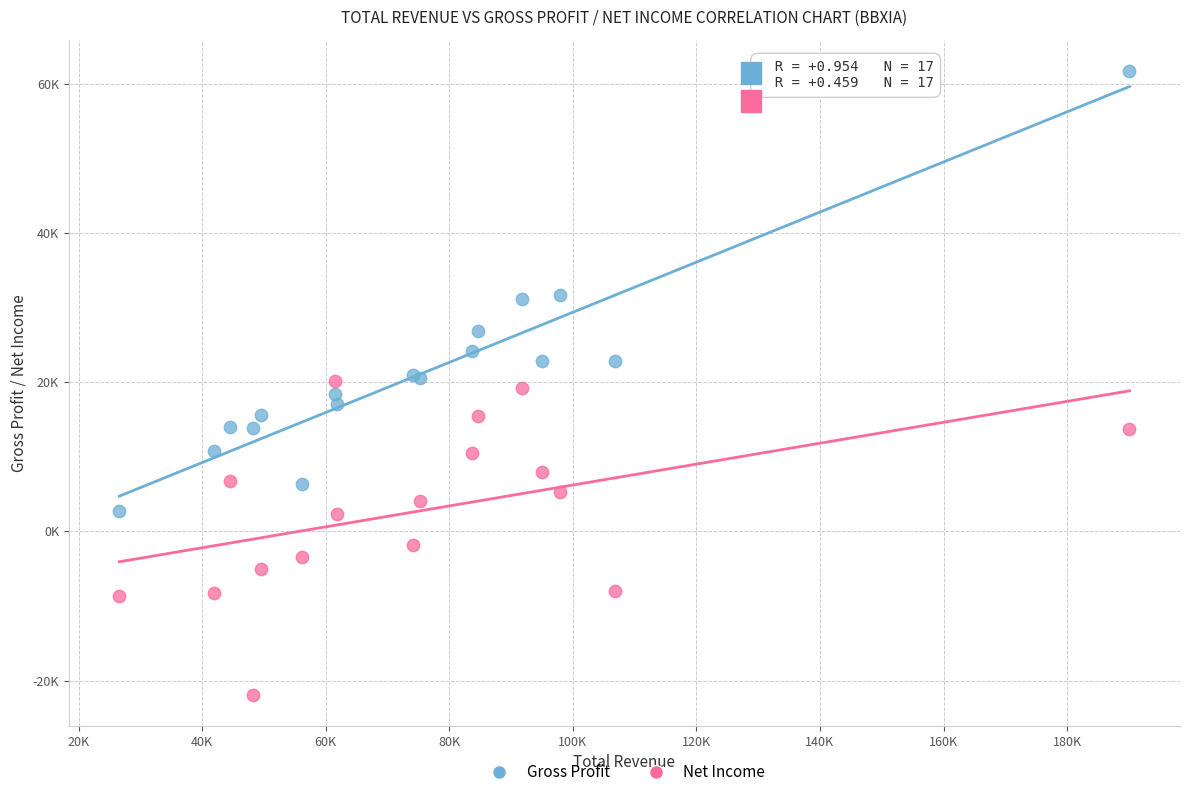

What are all the series names shown in the legend?

Gross Profit, Net Income